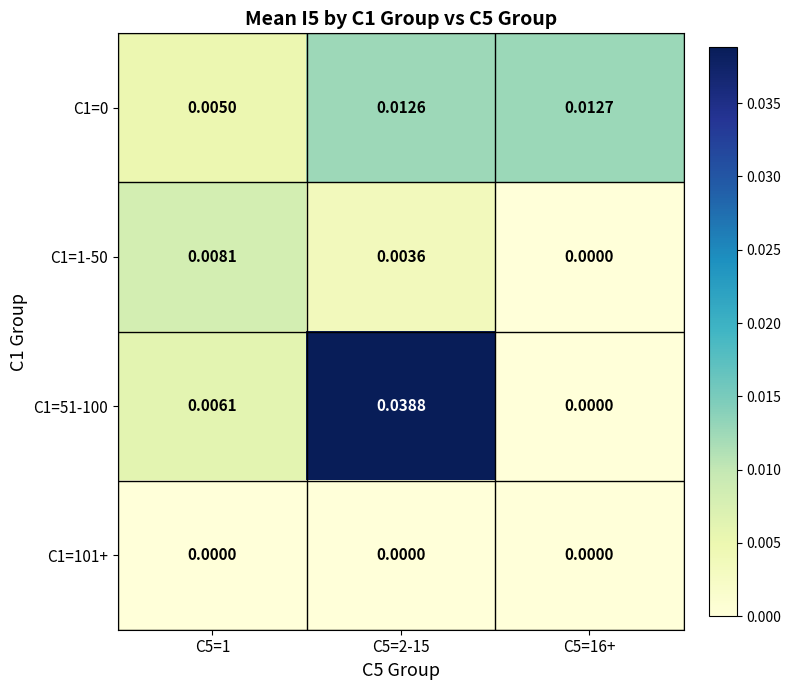

At how many categories does at least one series exceed 0?

3